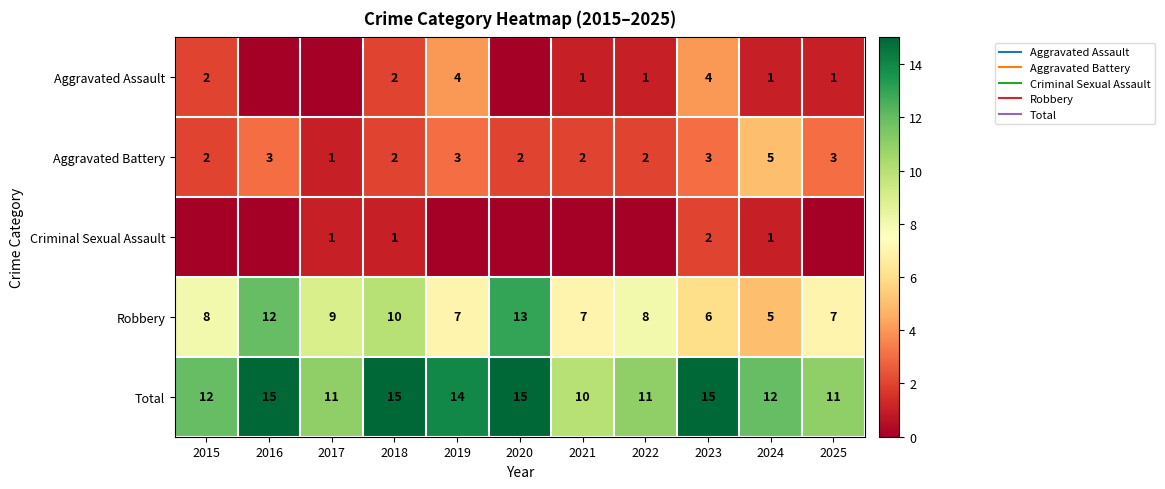

What is the sum of all Total values?

141